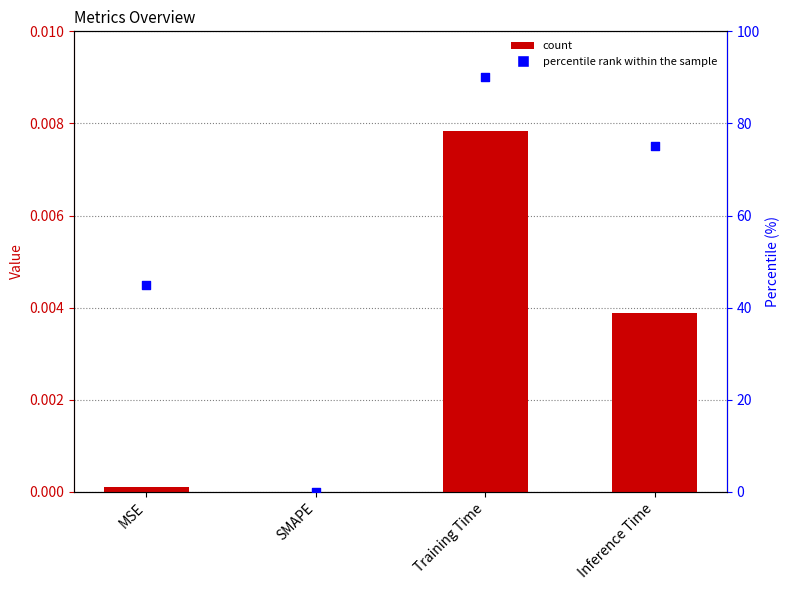

Which series reaches the minimum Y coordinate?

col_1